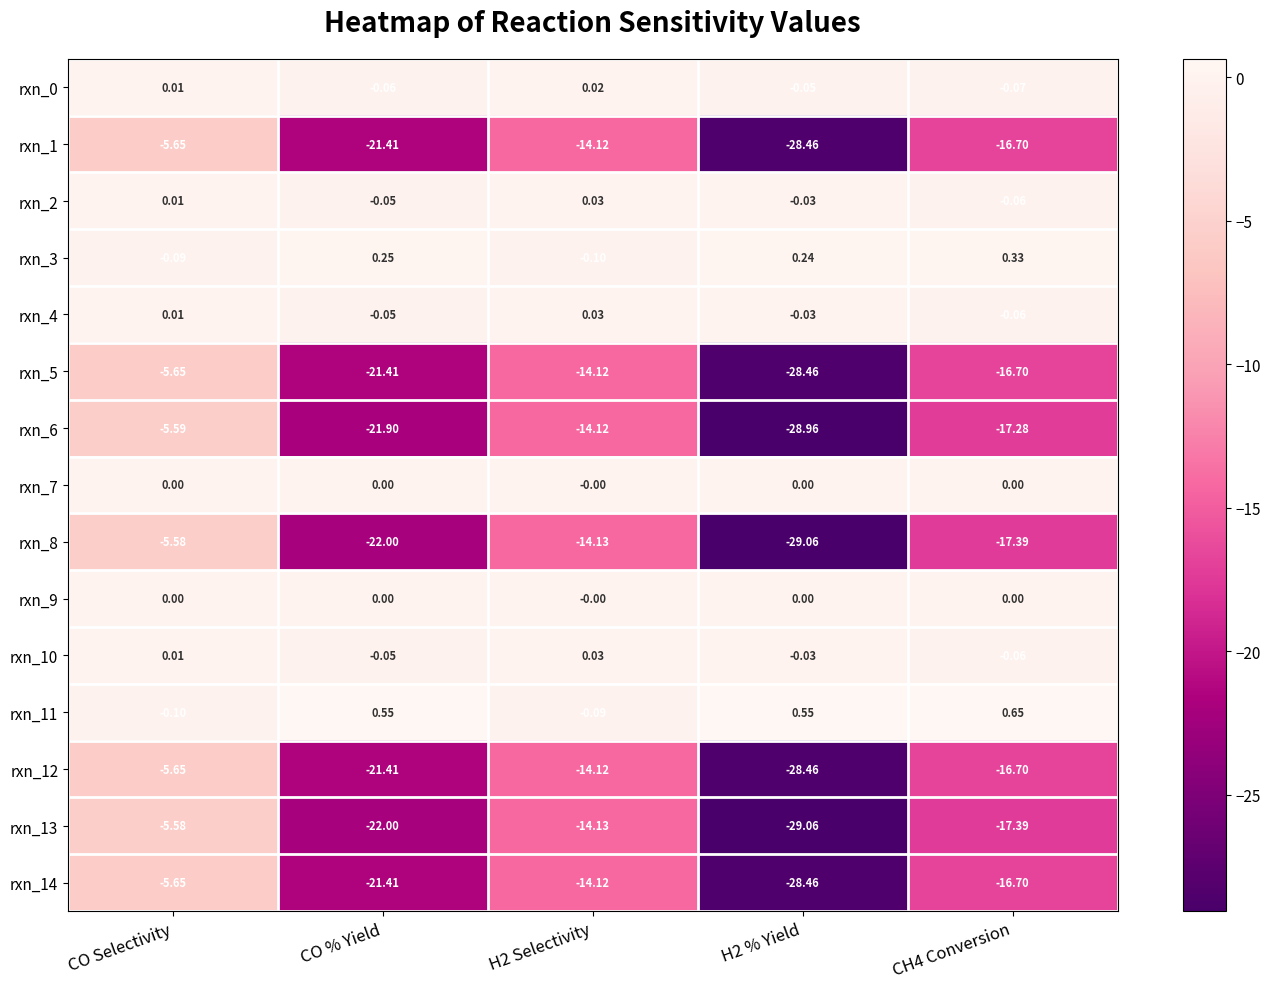

At which category is the sum across all series the highest?

CO Selectivity